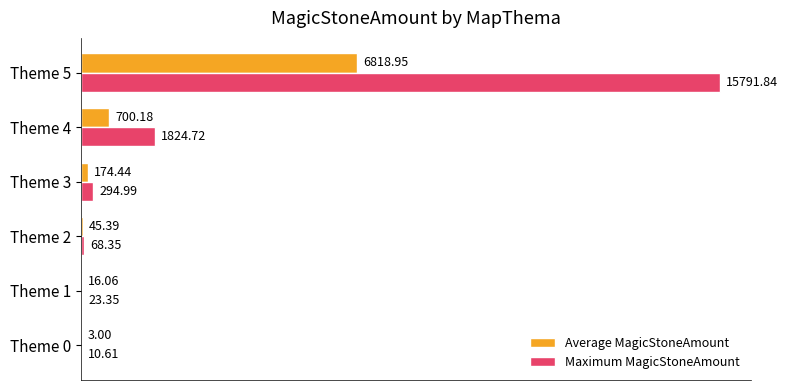

What is the sum of all Maximum MagicStoneAmount values?

18013.9